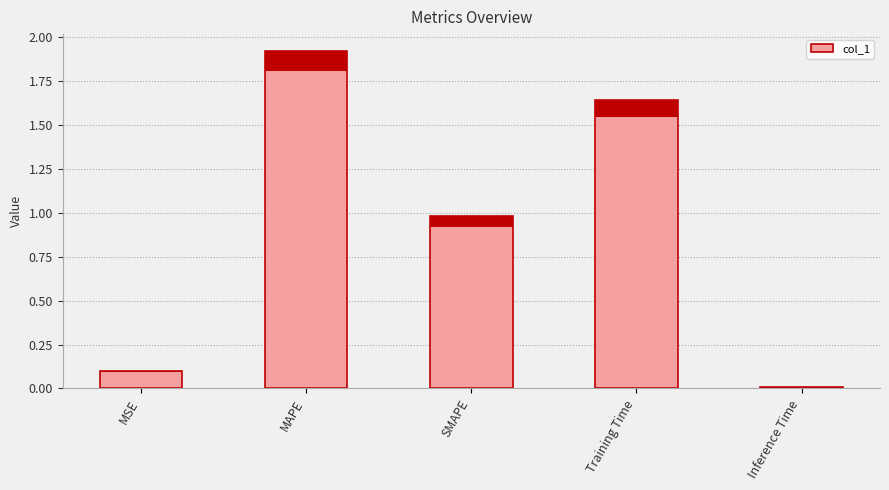

What is the label of the 4th bar from the left?

Training Time